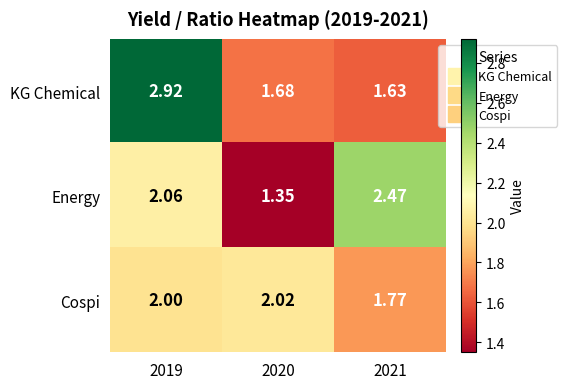

List the series in order of their peak value, highest first.

KG Chemical, Energy, Cospi